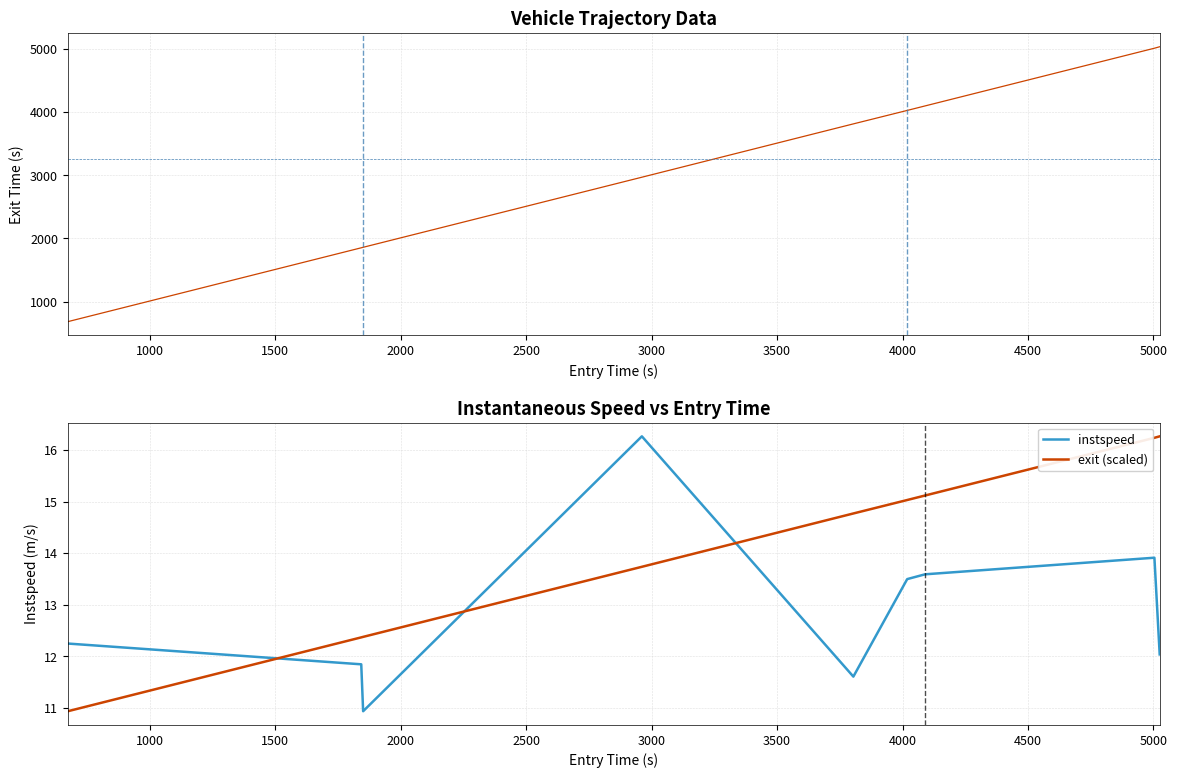

How many intersections are there between instspeed and exit (scaled)?

3